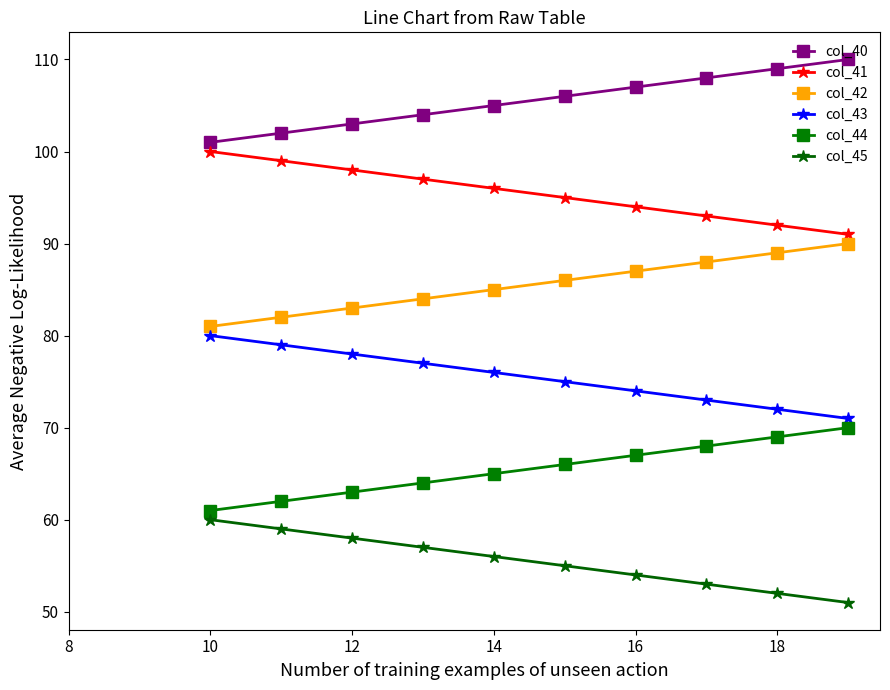

What is the minimum value for col_44?

61.0